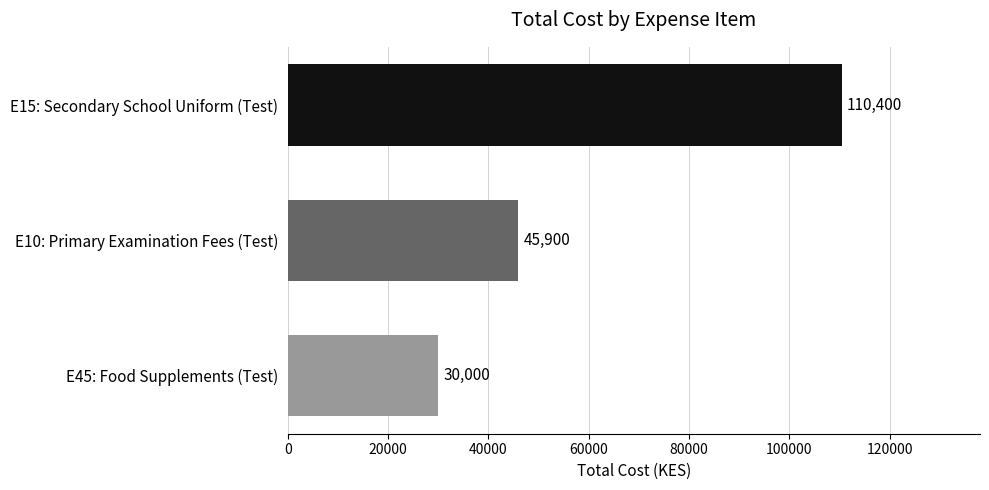

What is the average value?

62100